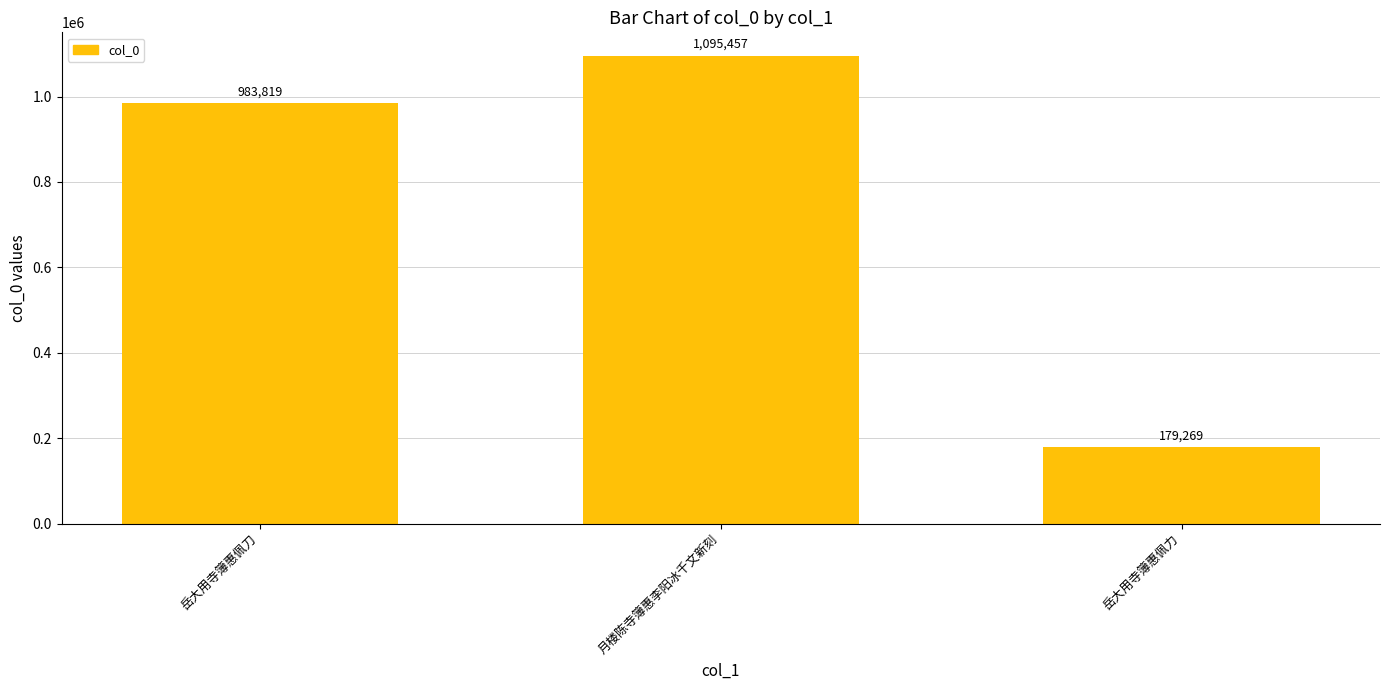

How many data points does each series have?

3